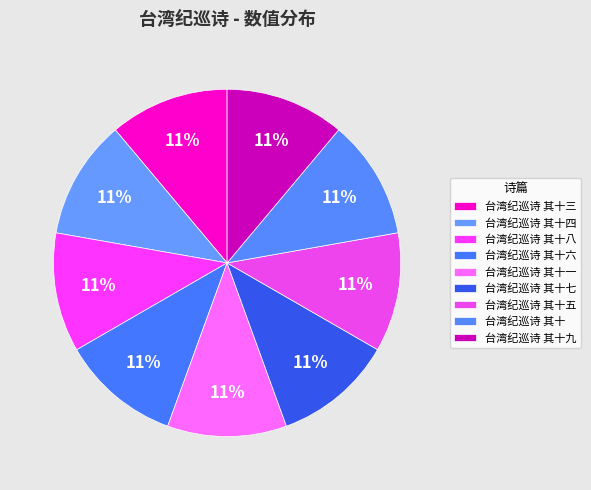

To the nearest percent, what is the combined percentage of 台湾纪巡诗 其十 and 台湾纪巡诗 其十六?

22%